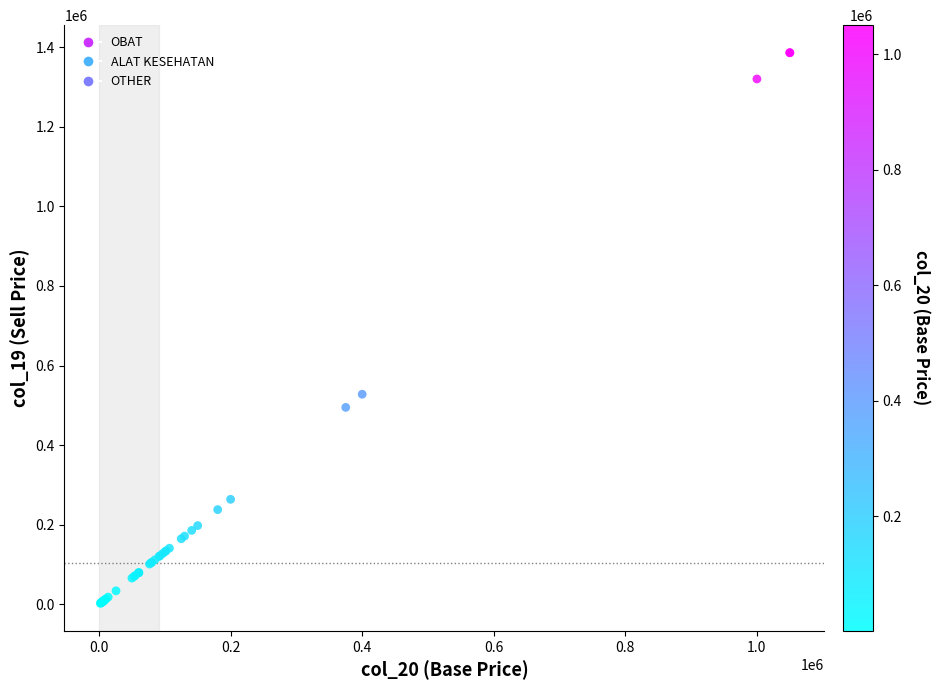

What Y value in the scatter plot is closest to 694320?

528000.0